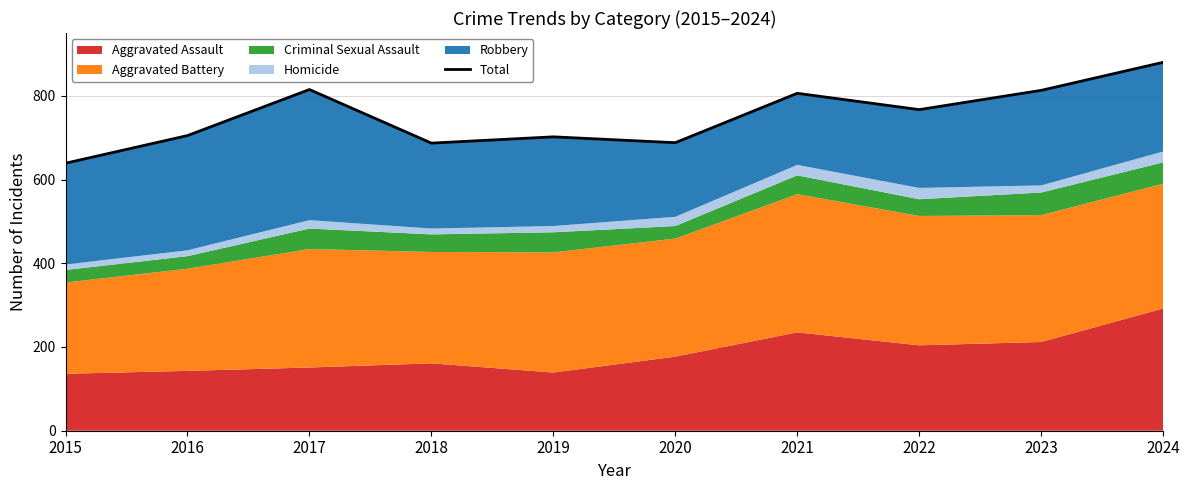

What is the difference between the maximum and second lowest values?

193